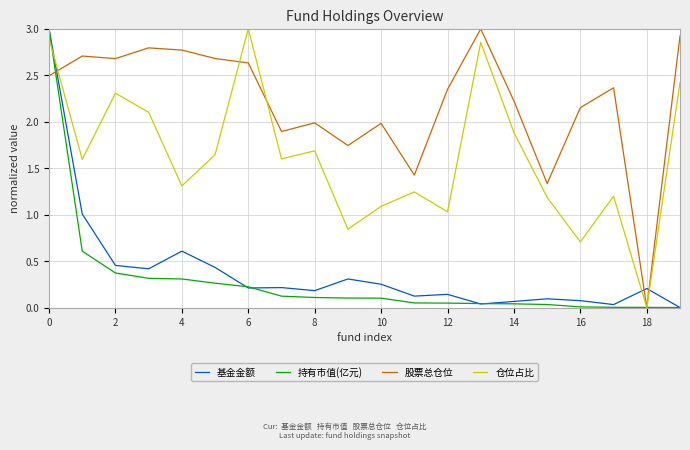

Which series has the largest total across all categories?

股票总仓位